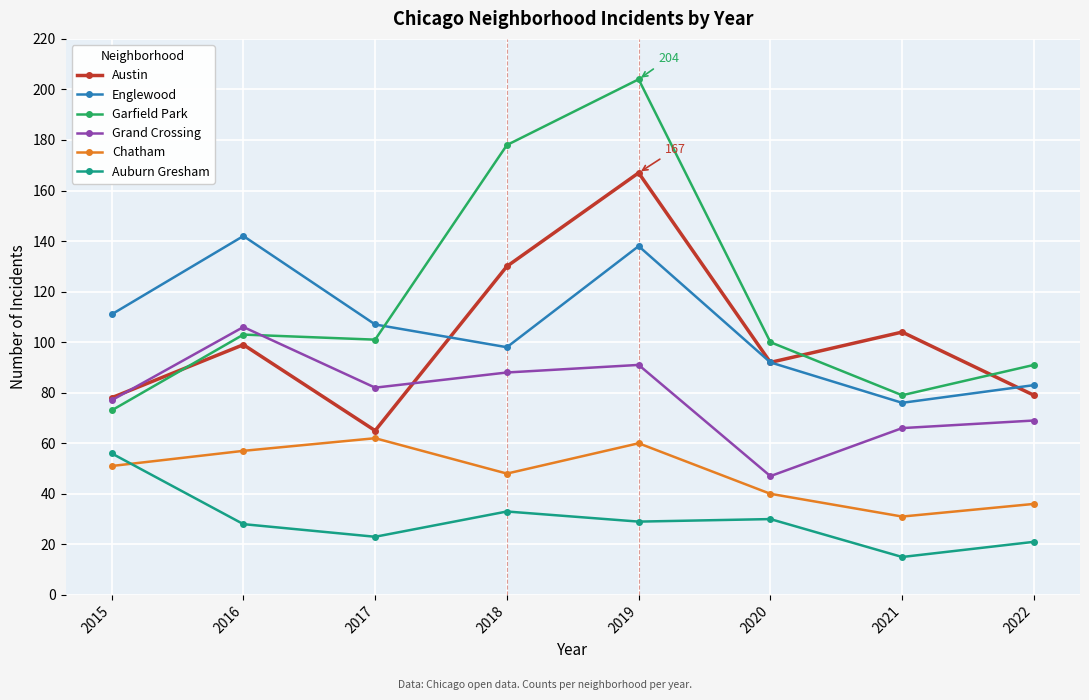

List the series in order of their peak value, lowest first.

Auburn Gresham, Chatham, Grand Crossing, Englewood, Austin, Garfield Park